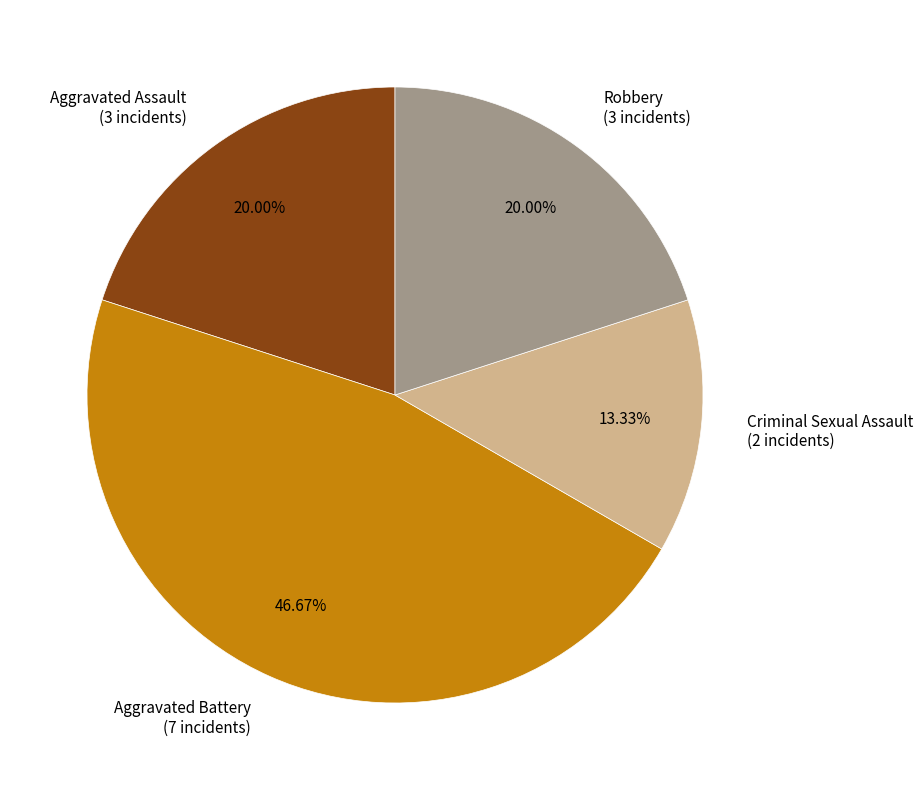

What is the ratio of the value at Robbery to the value at Criminal Sexual Assault?

1.5